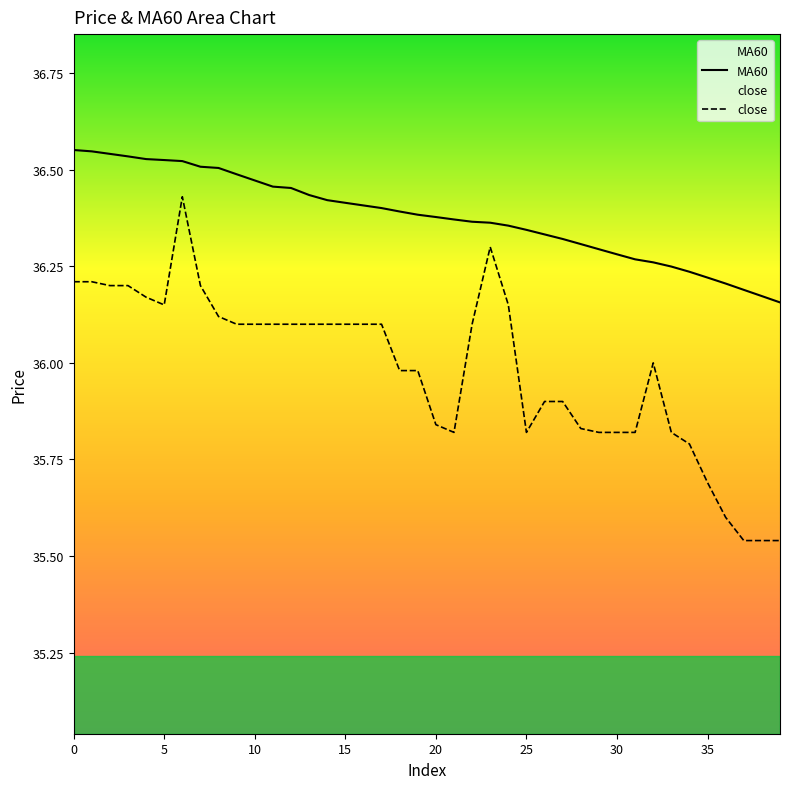

Reading left to right, extract all data points from this chart.

close: 0=36.2	1=36.2	2=36.2	3=36.2	4=36.2	5=36.1	6=36.4	7=36.2	8=36.1	9=36.1	10=36.1	11=36.1	12=36.1	13=36.1	14=36.1	15=36.1	16=36.1	17=36.1	18=36.0	19=36.0	20=35.8	21=35.8	22=36.1	23=36.3	24=36.1	25=35.8	26=35.9	27=35.9	28=35.8	29=35.8	30=35.8	31=35.8	32=36.0	33=35.8	34=35.8	35=35.7	36=35.6	37=35.5	38=35.5	39=35.5
MA60: 0=36.6	1=36.5	2=36.5	3=36.5	4=36.5	5=36.5	6=36.5	7=36.5	8=36.5	9=36.5	10=36.5	11=36.5	12=36.5	13=36.4	14=36.4	15=36.4	16=36.4	17=36.4	18=36.4	19=36.4	20=36.4	21=36.4	22=36.4	23=36.4	24=36.4	25=36.3	26=36.3	27=36.3	28=36.3	29=36.3	30=36.3	31=36.3	32=36.3	33=36.2	34=36.2	35=36.2	36=36.2	37=36.2	38=36.2	39=36.2